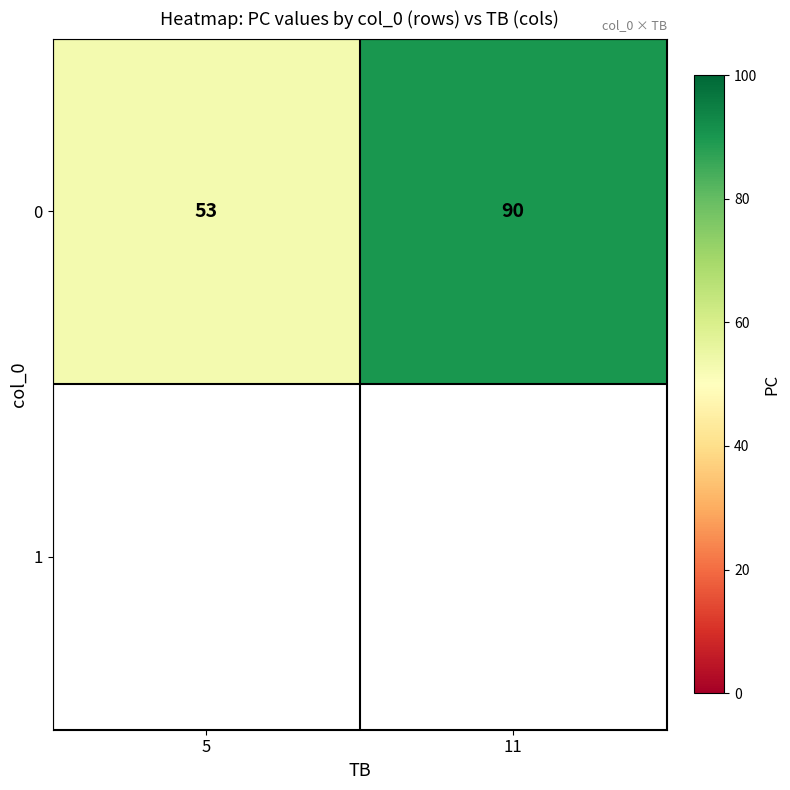

Reading left to right, transcribe all the data shown in this chart.

5=53	11=90